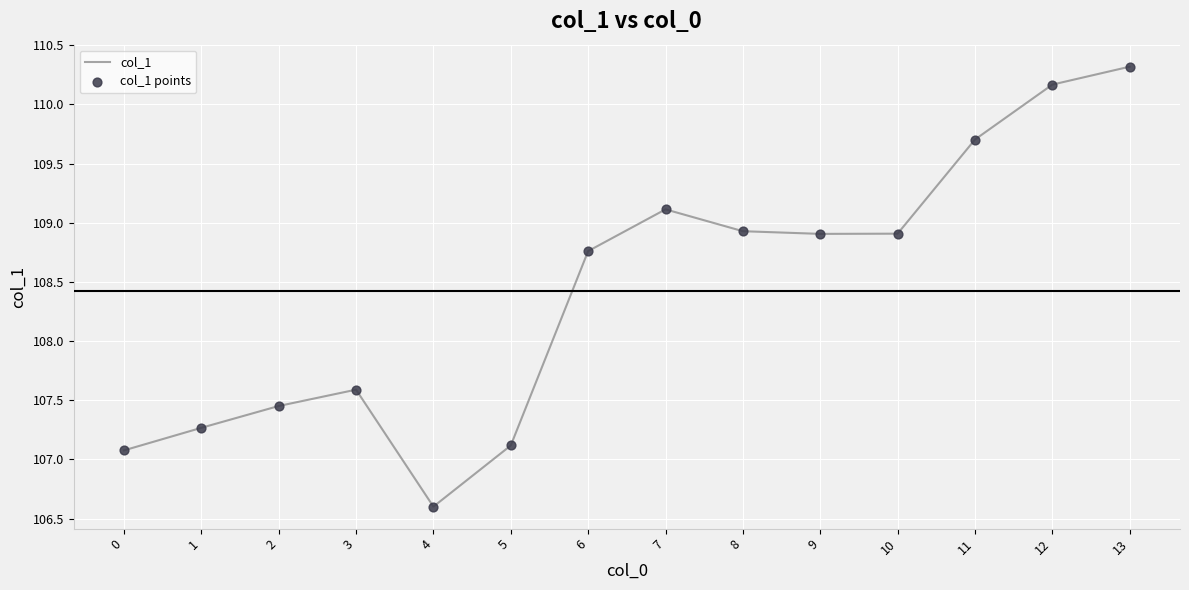

Which label corresponds to the smallest value in the chart?

4